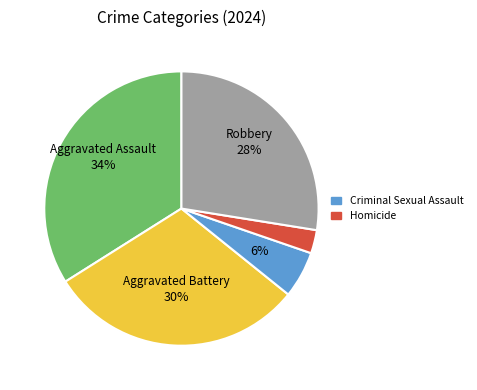

Does any single category account for the majority?

No